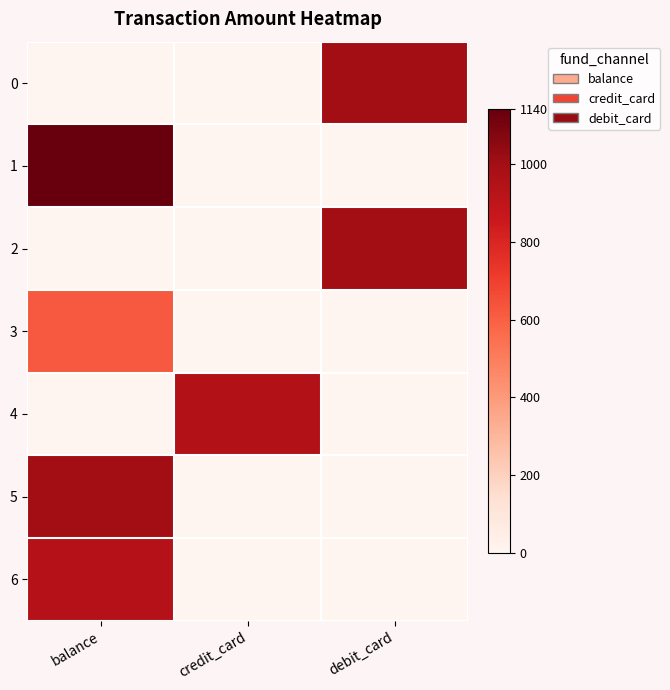

Reading right to left, transcribe all the data shown in this chart.

0: debit_card=1000	credit_card=0	balance=0
1: debit_card=0	credit_card=0	balance=1140
2: debit_card=1000	credit_card=0	balance=0
3: debit_card=0	credit_card=0	balance=623
4: debit_card=0	credit_card=950	balance=0
5: debit_card=0	credit_card=0	balance=1000
6: debit_card=0	credit_card=0	balance=936